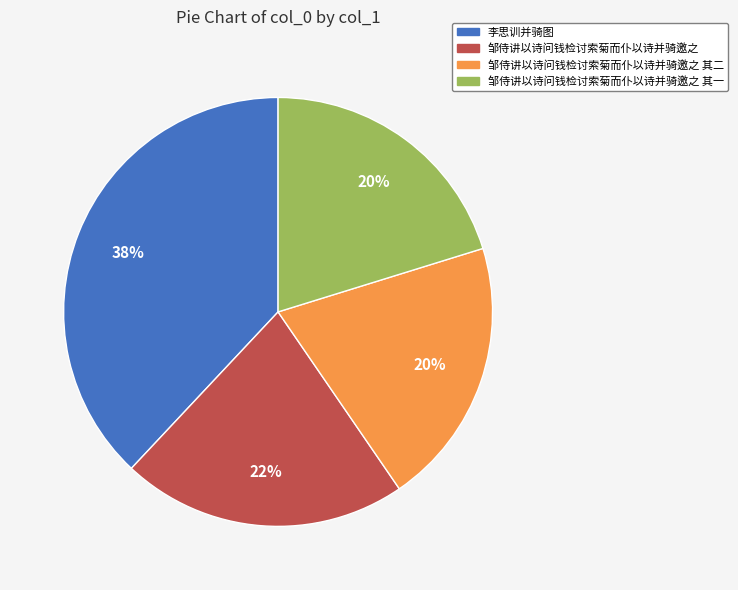

The 邹侍讲以诗问钱检讨索菊而仆以诗并骑邀之 其一 slice represents 31% of the pie. True or false?

False